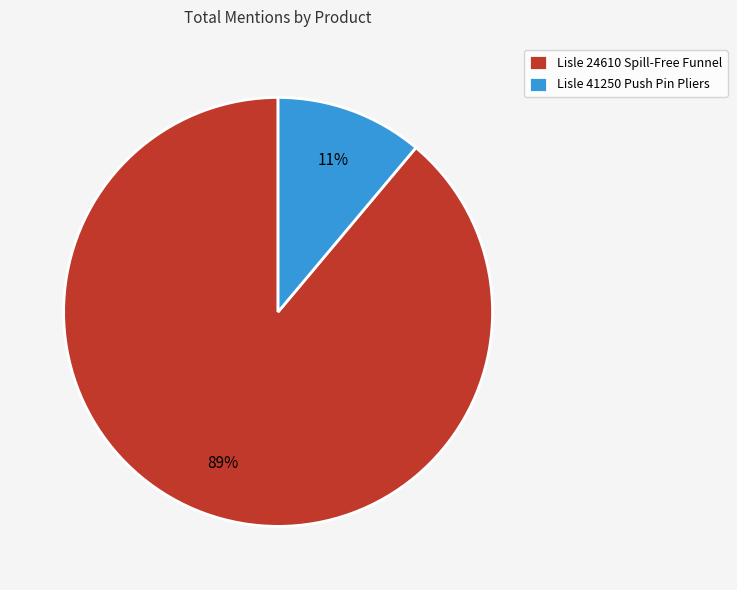

Which has a higher value, Lisle 41250 Push Pin Pliers or Lisle 24610 Spill-Free Funnel?

Lisle 24610 Spill-Free Funnel